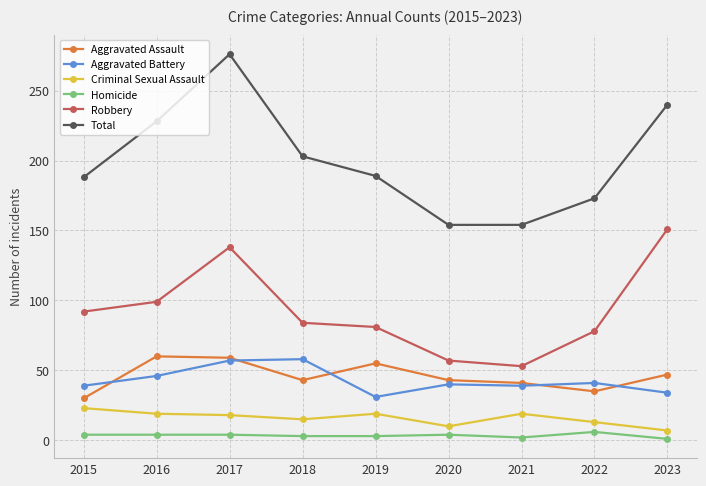

Is the value of Homicide at 2019 greater than the value of Aggravated Battery at 2021?

No